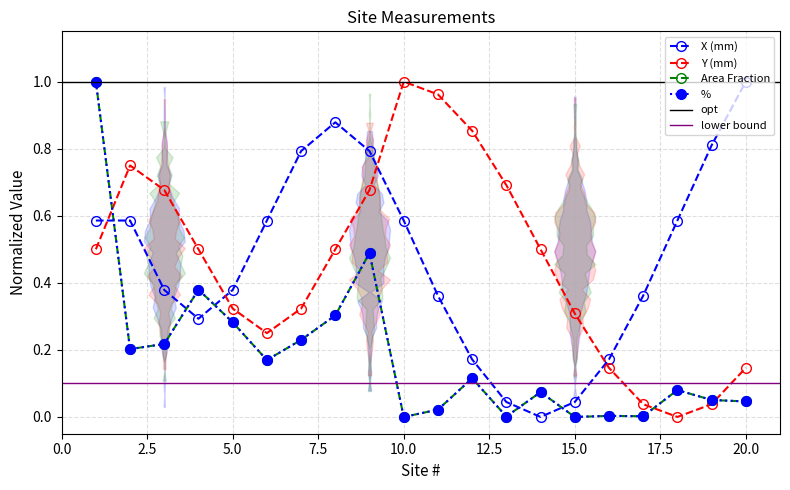

How many values in the Y (mm) series exceed 0?

19